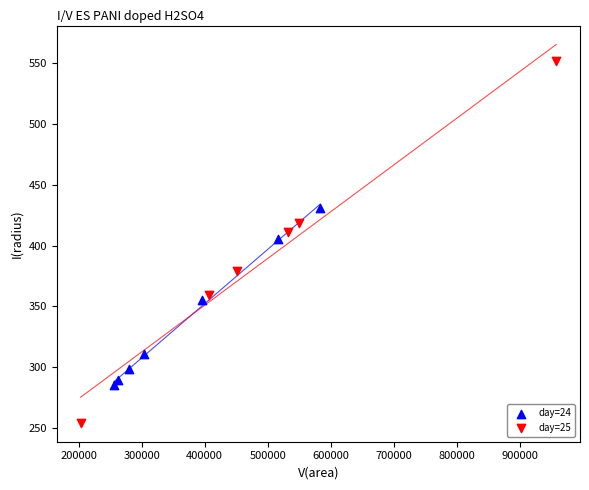

Which series has the widest spread of Y values?

day=25